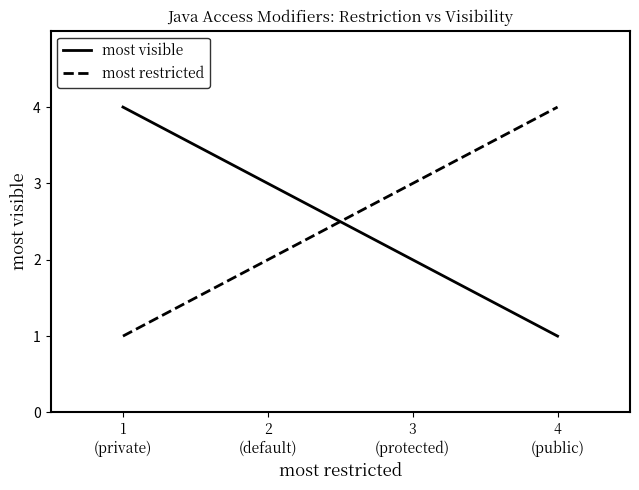

True or false: most visible has more than 1 interior local peaks.

False